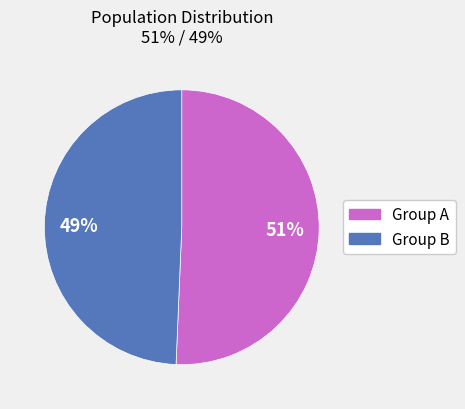

Between Group A and Group B, which is larger?

Group A